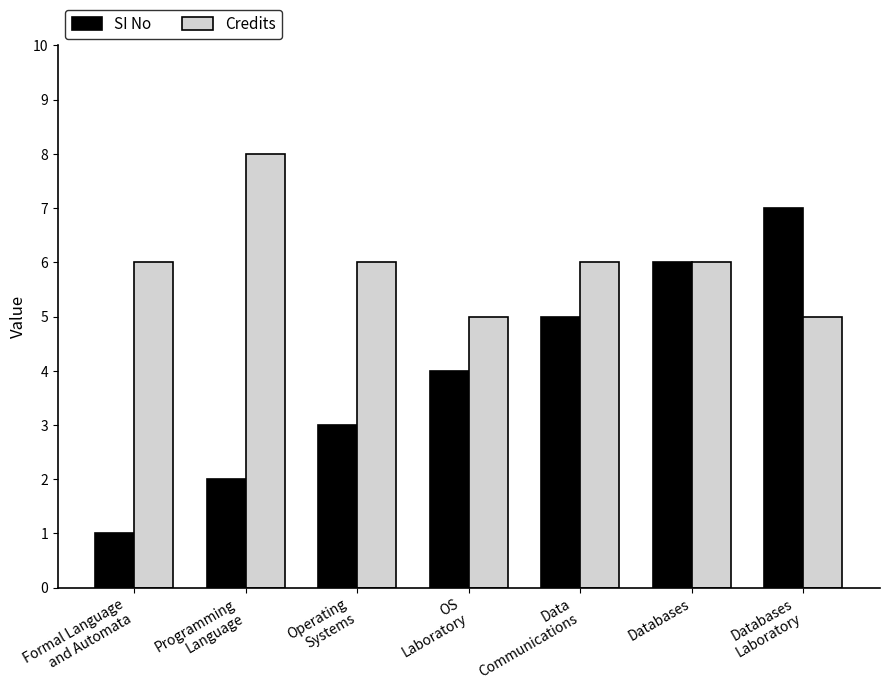

Which series has the largest range (max minus min)?

SI No